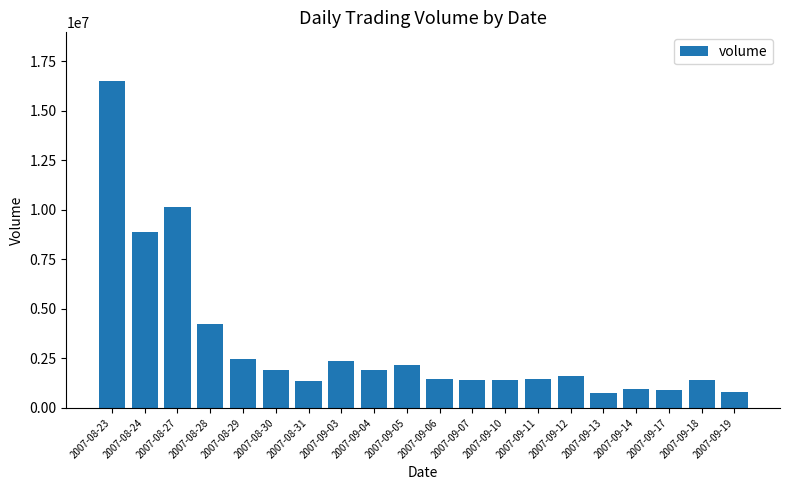

What is the difference between the second highest and second lowest values?

9342971